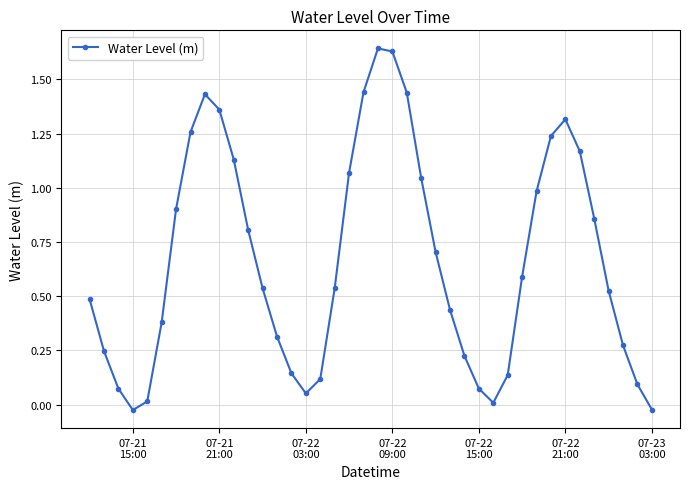

What is the sum of all values?

26.6